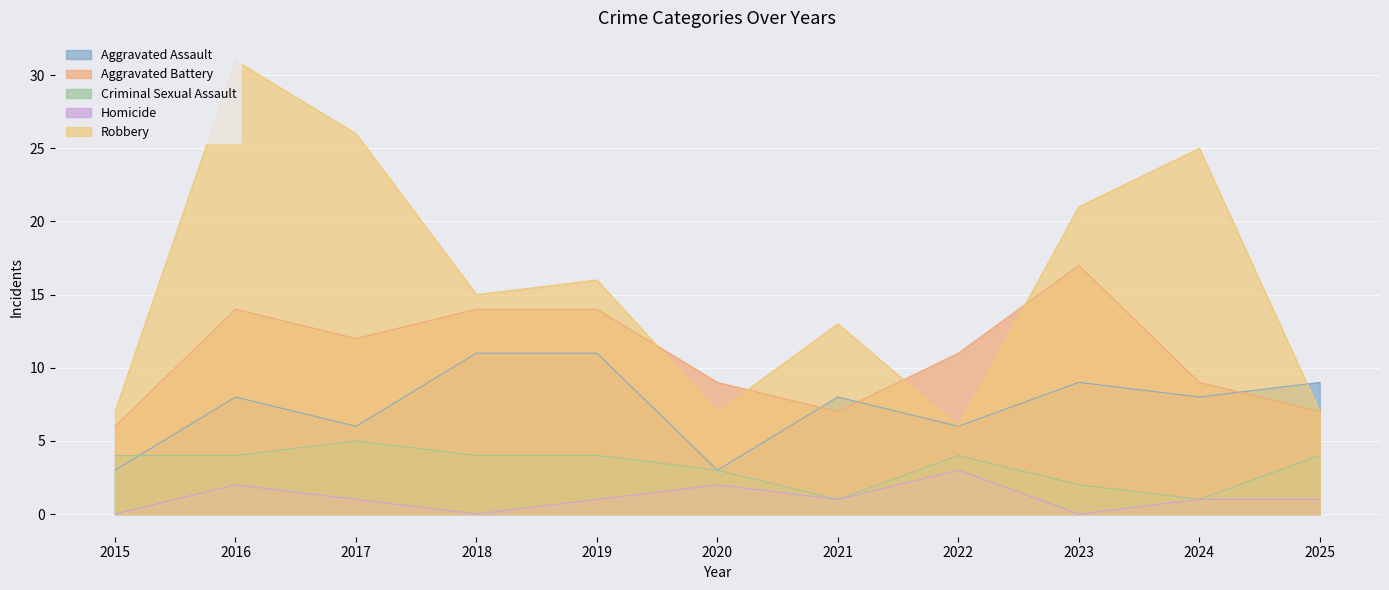

Reading left to right, list all the values displayed in this chart.

Aggravated Assault: 2015=3	2016=8	2017=6	2018=11	2019=11	2020=3	2021=8	2022=6	2023=9	2024=8	2025=9
Aggravated Battery: 2015=6	2016=14	2017=12	2018=14	2019=14	2020=9	2021=7	2022=11	2023=17	2024=9	2025=7
Criminal Sexual Assault: 2015=4	2016=4	2017=5	2018=4	2019=4	2020=3	2021=1	2022=4	2023=2	2024=1	2025=4
Homicide: 2015=0	2016=2	2017=1	2018=0	2019=1	2020=2	2021=1	2022=3	2023=0	2024=1	2025=1
Robbery: 2015=7	2016=31	2017=26	2018=15	2019=16	2020=7	2021=13	2022=6	2023=21	2024=25	2025=7